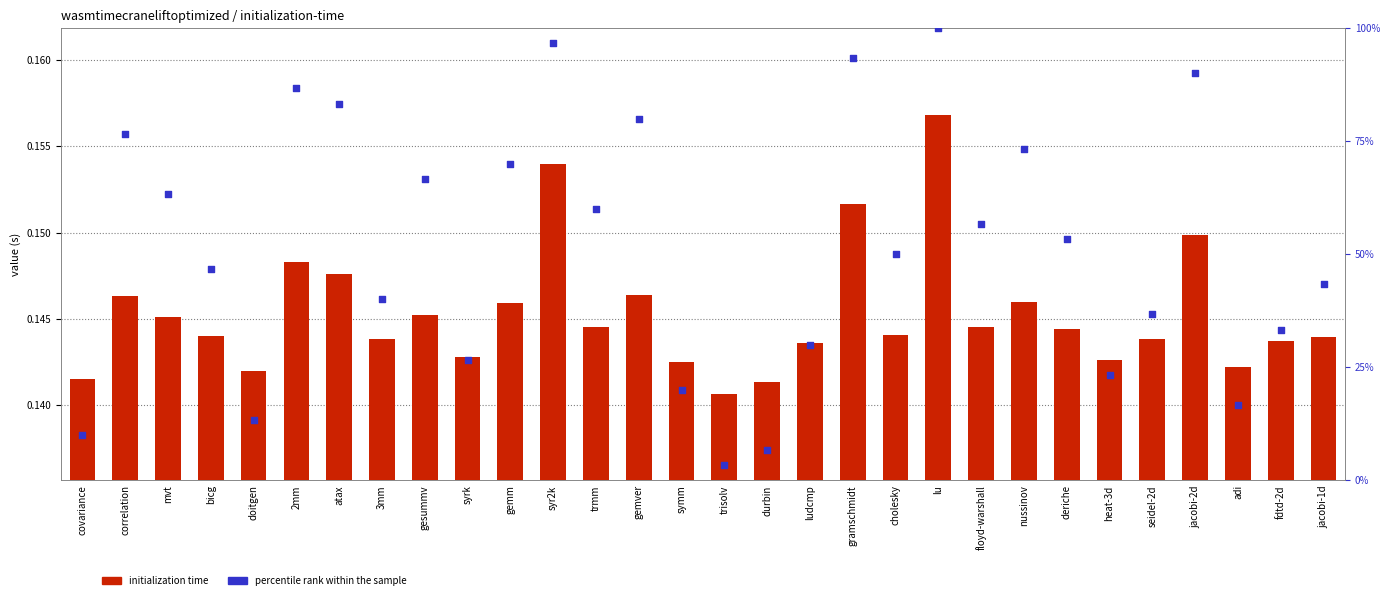

What are all the series names shown in the legend?

initialization time, percentile rank within the sample